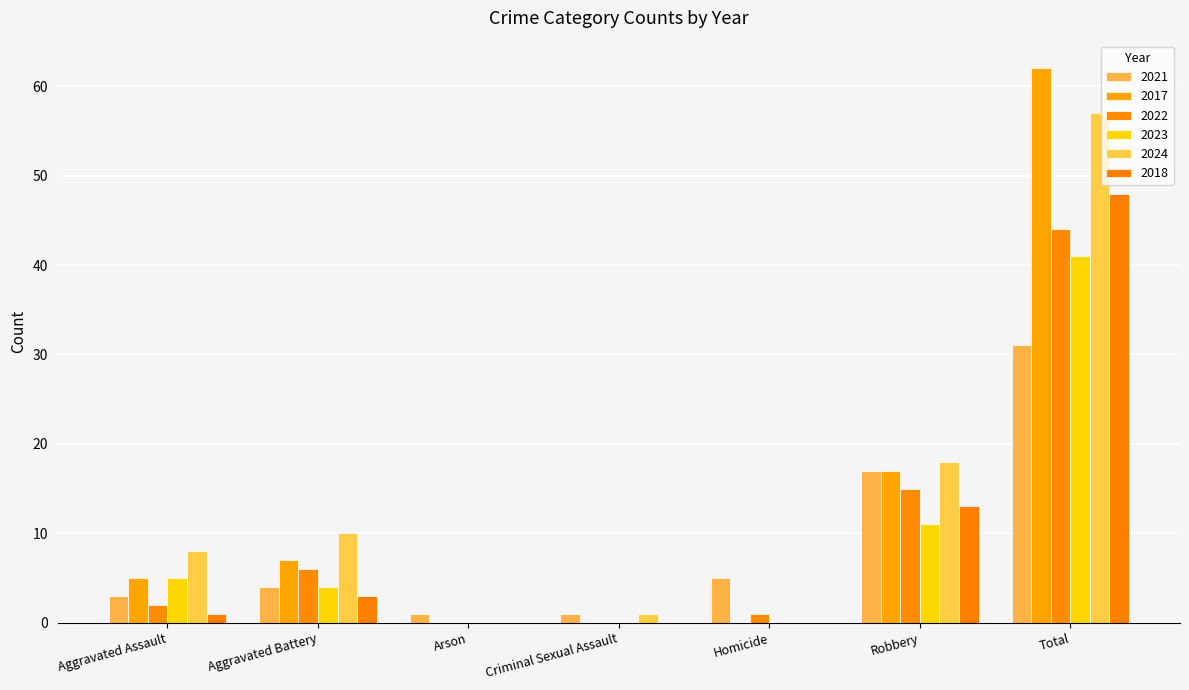

Does the chart contain stacked bars?

No